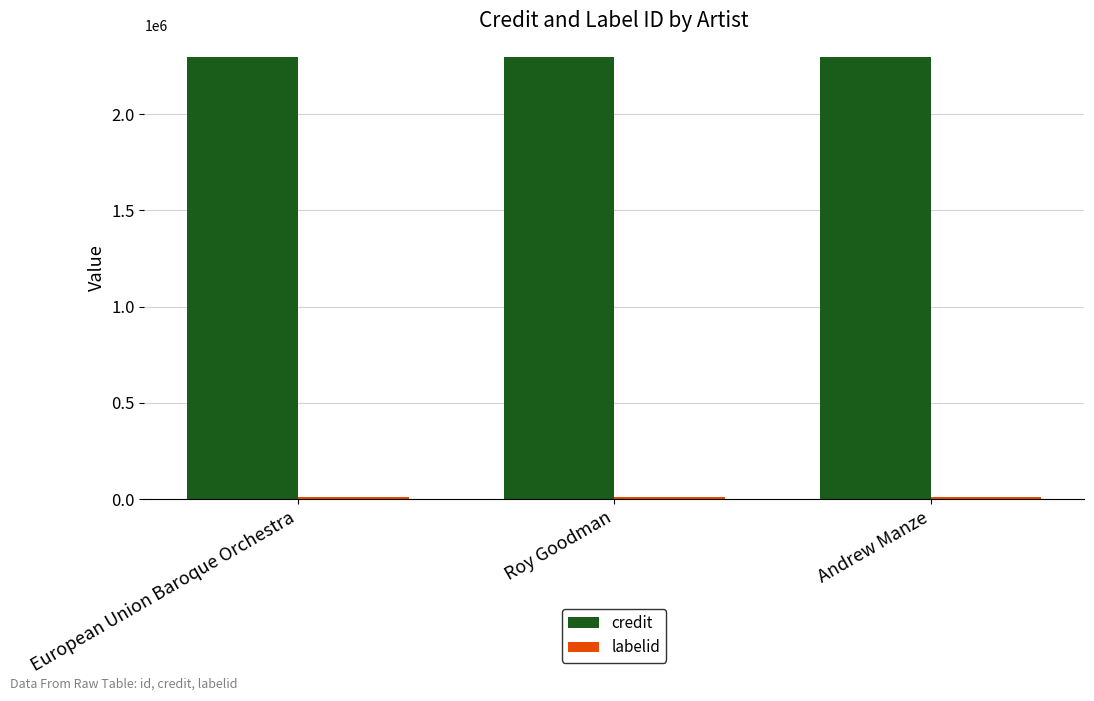

True or false: credit has a value of 2295582 at European Union Baroque Orchestra.

True